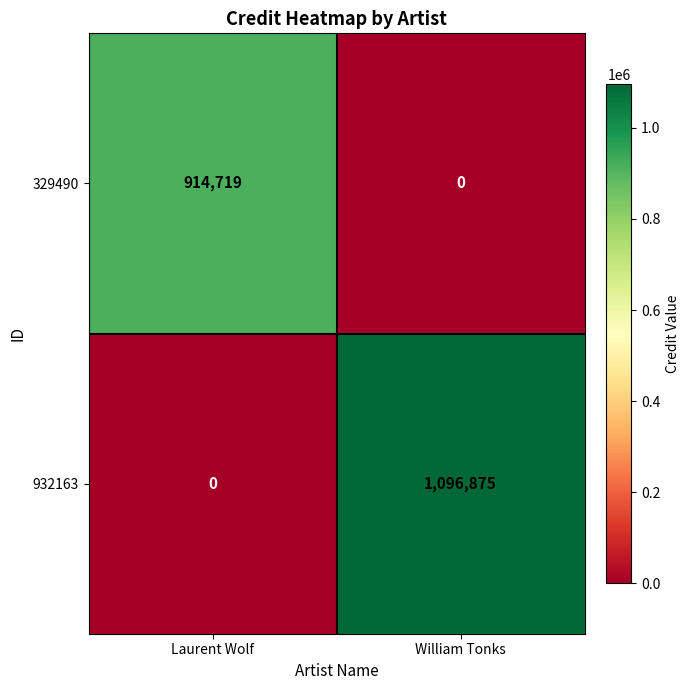

List the series in order of their overall mean, highest first.

932163, 329490